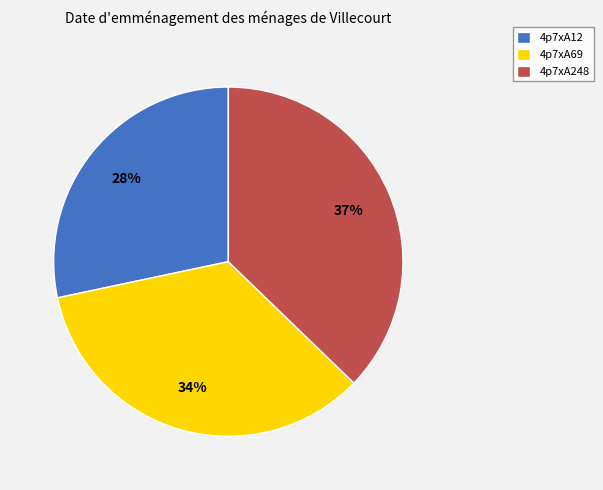

To the nearest percent, what is the combined percentage of 4p7xA12 and 4p7xA69?

63%